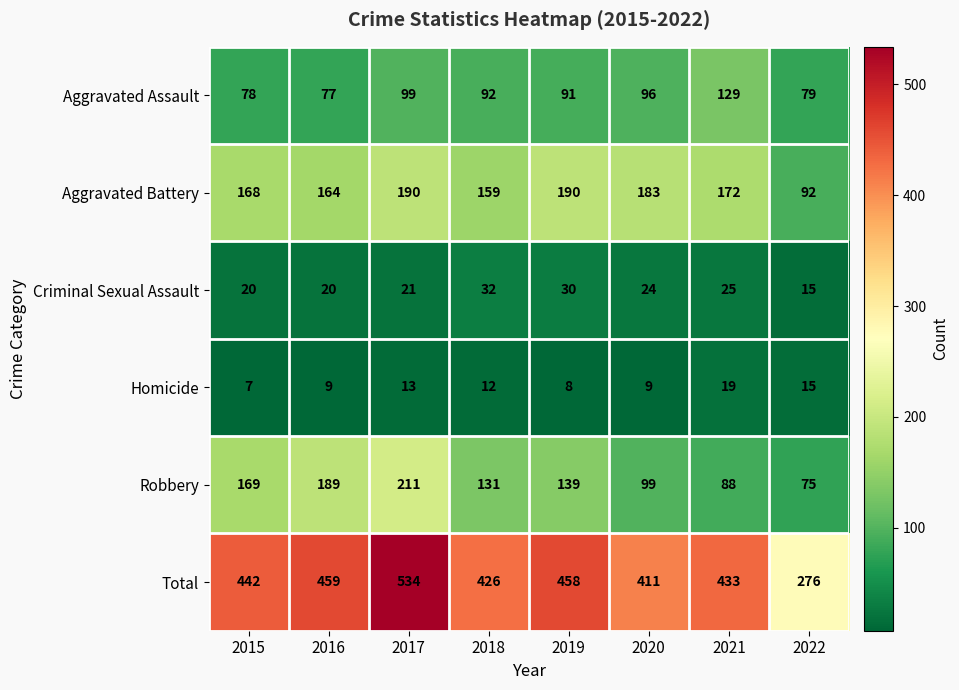

At how many categories does at least one series exceed 250?

8